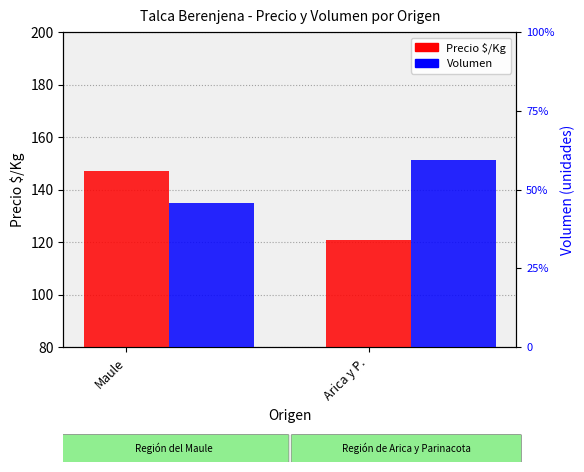

Reading left to right, list all the values displayed in this chart.

Precio $/Kg: 147.1	120.9
Volumen: 182.4	237.5